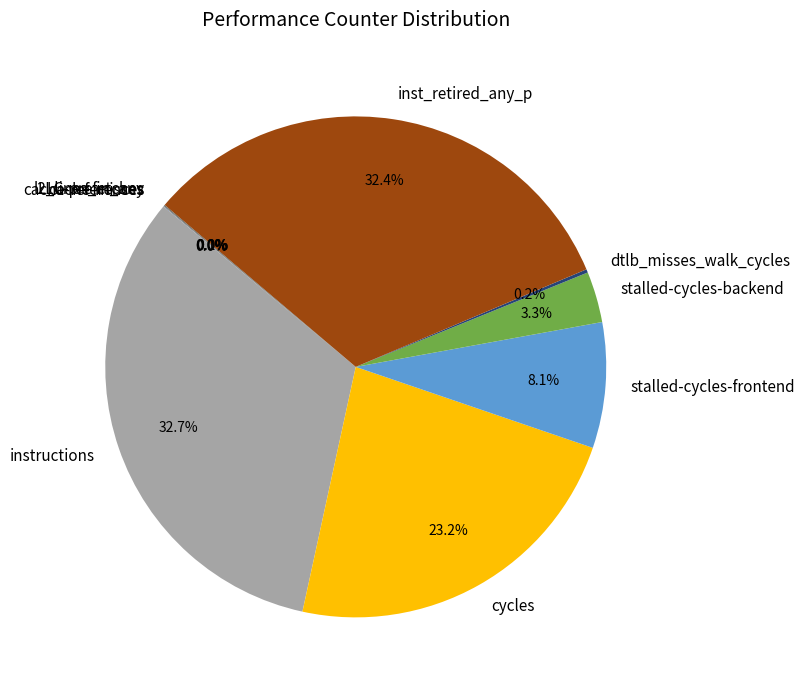

The instructions slice represents 33% of the pie. True or false?

True